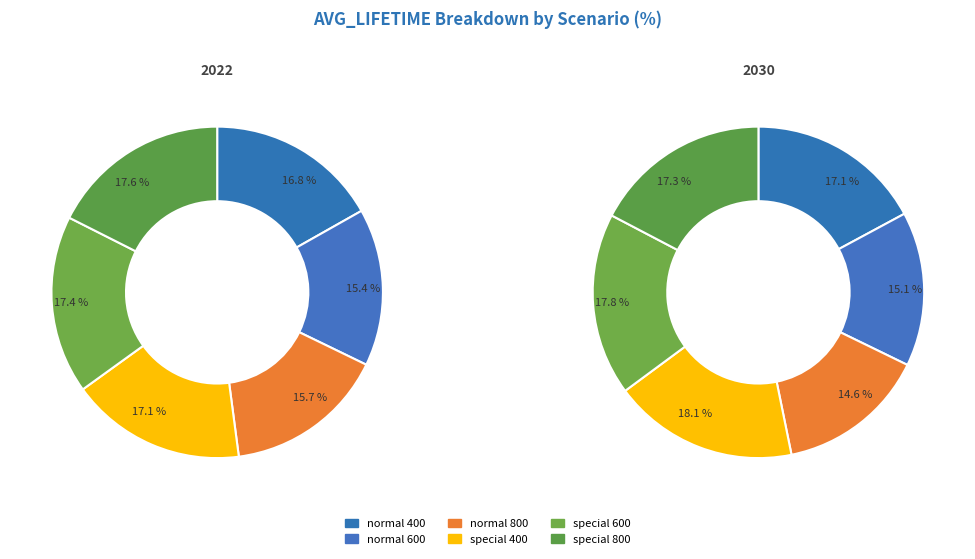

To the nearest percent, what is the average slice percentage?

17%